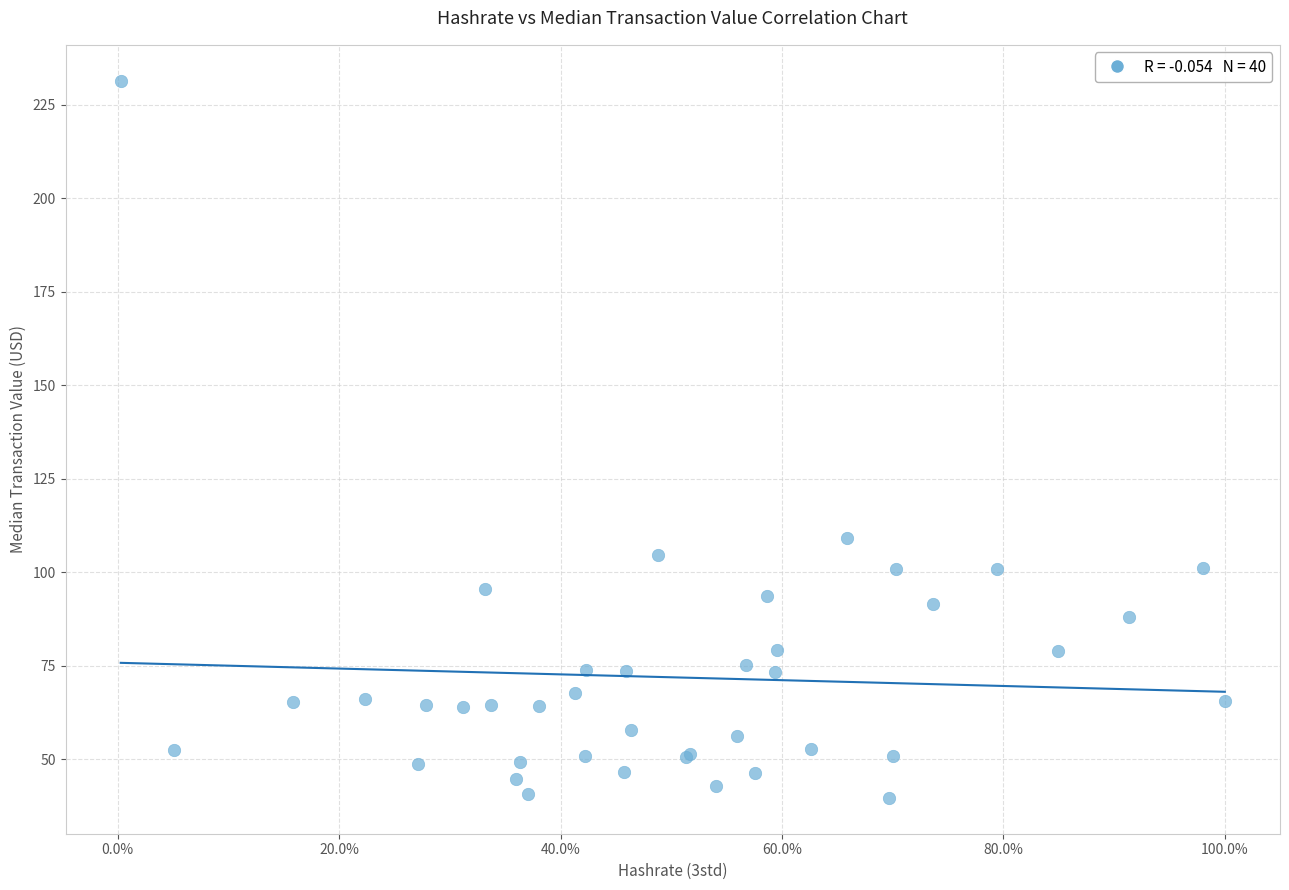

What Y value in the scatter plot is closest to 135?

109.1